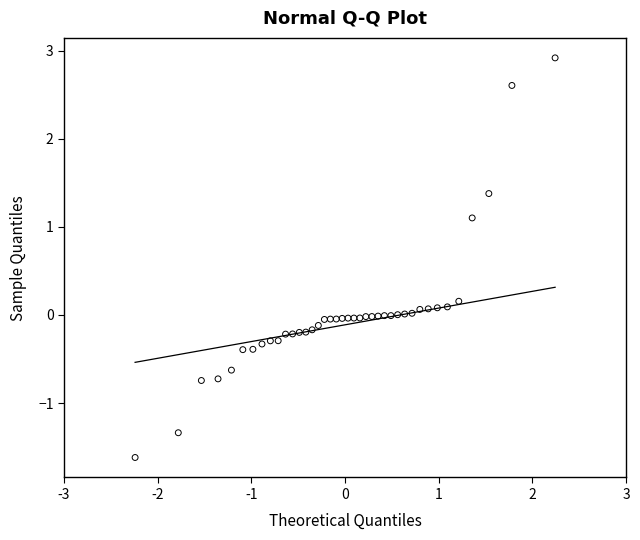

What is the range of X values (max minus min)?

4.5